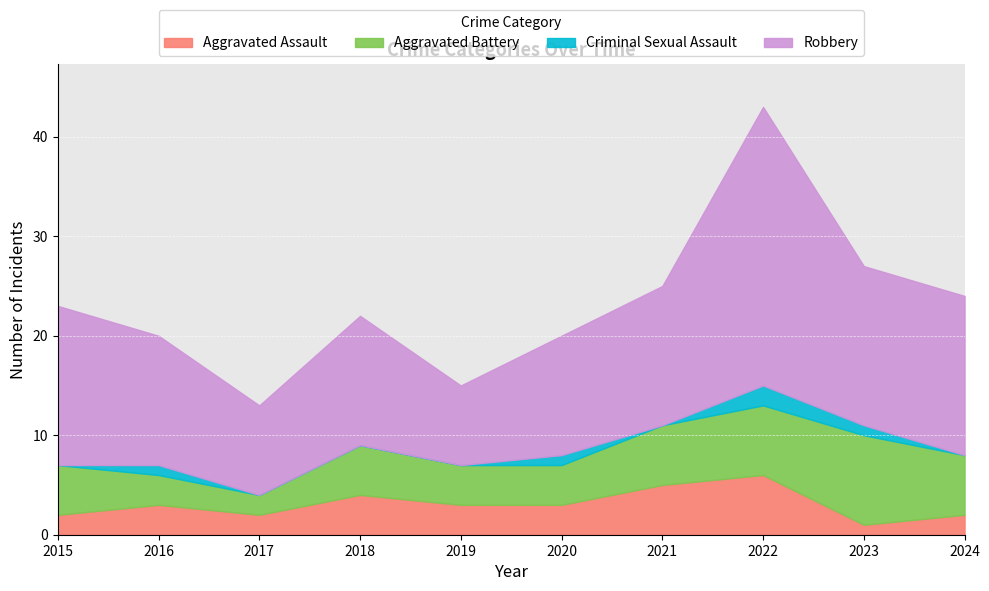

At which category does Aggravated Assault reach its first local peak?

2016